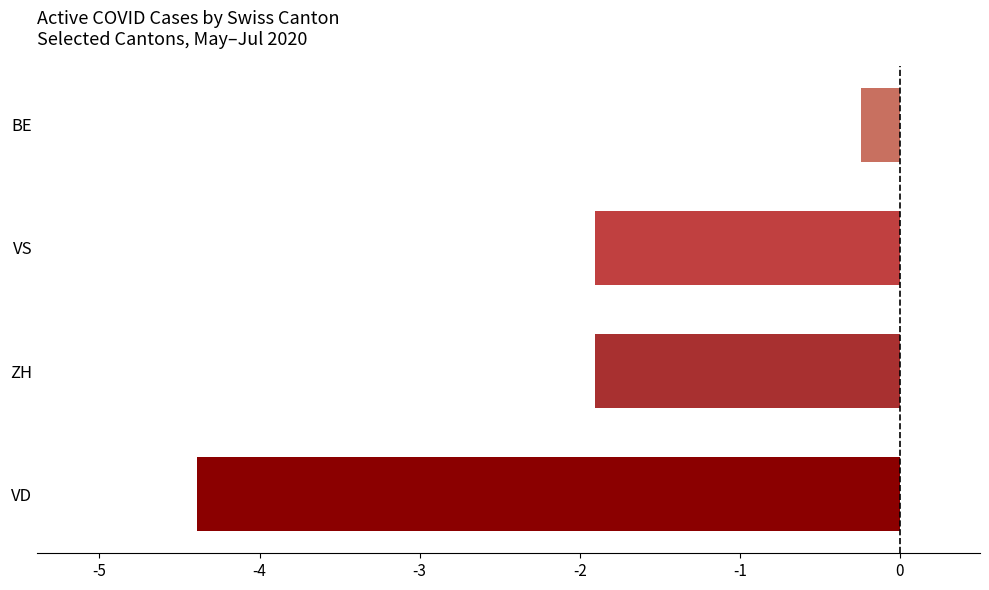

True or false: the data shows -1.9 at VS.

True